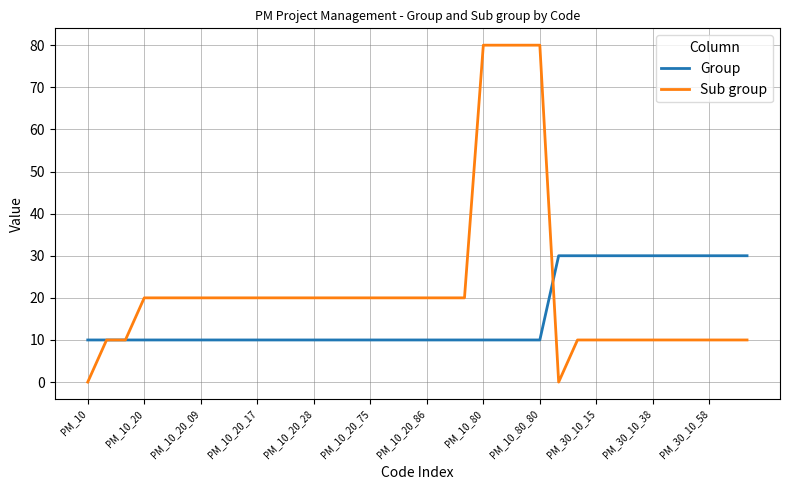

How many lines are shown in the chart?

2